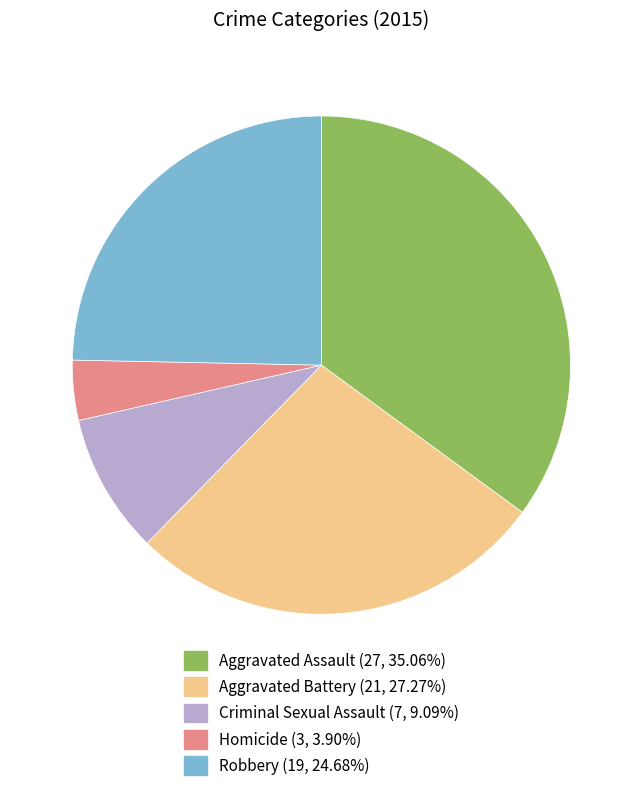

Which category has the smallest portion of the pie?

Homicide